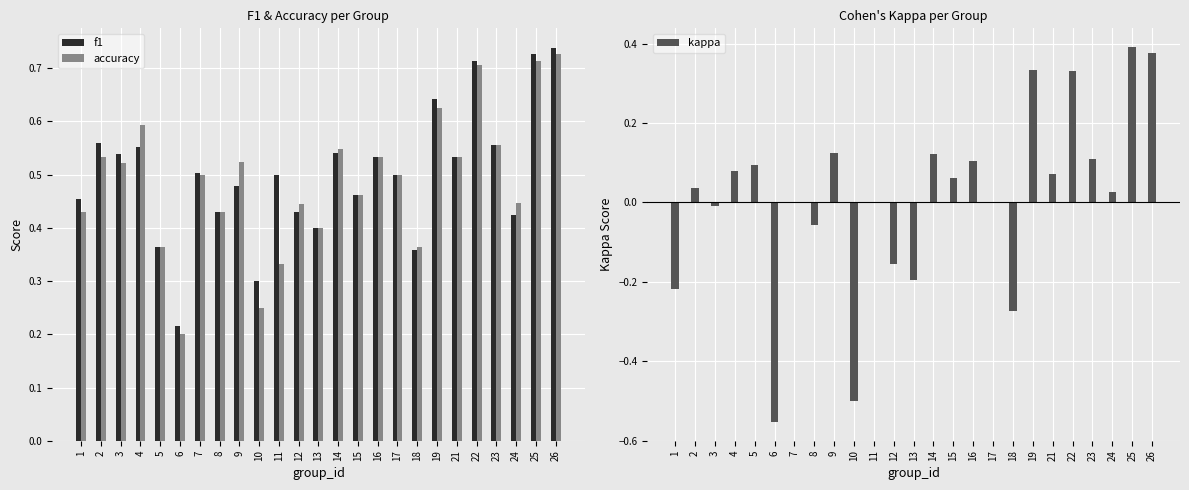

At how many categories does at least one series exceed 0?

25